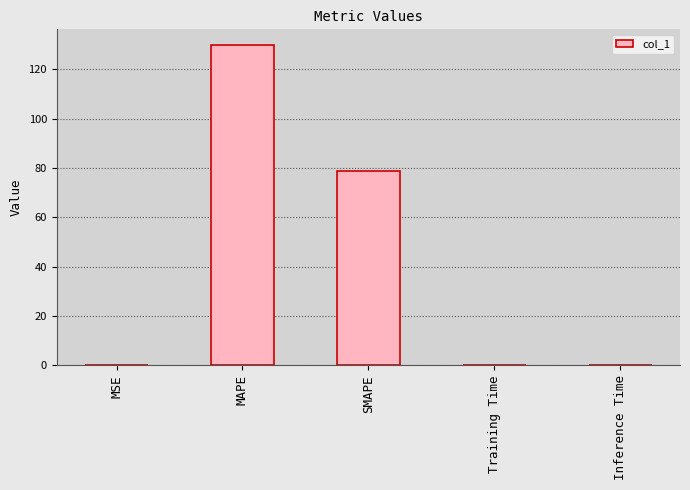

At which category does the chart reach its peak across all series?

MAPE